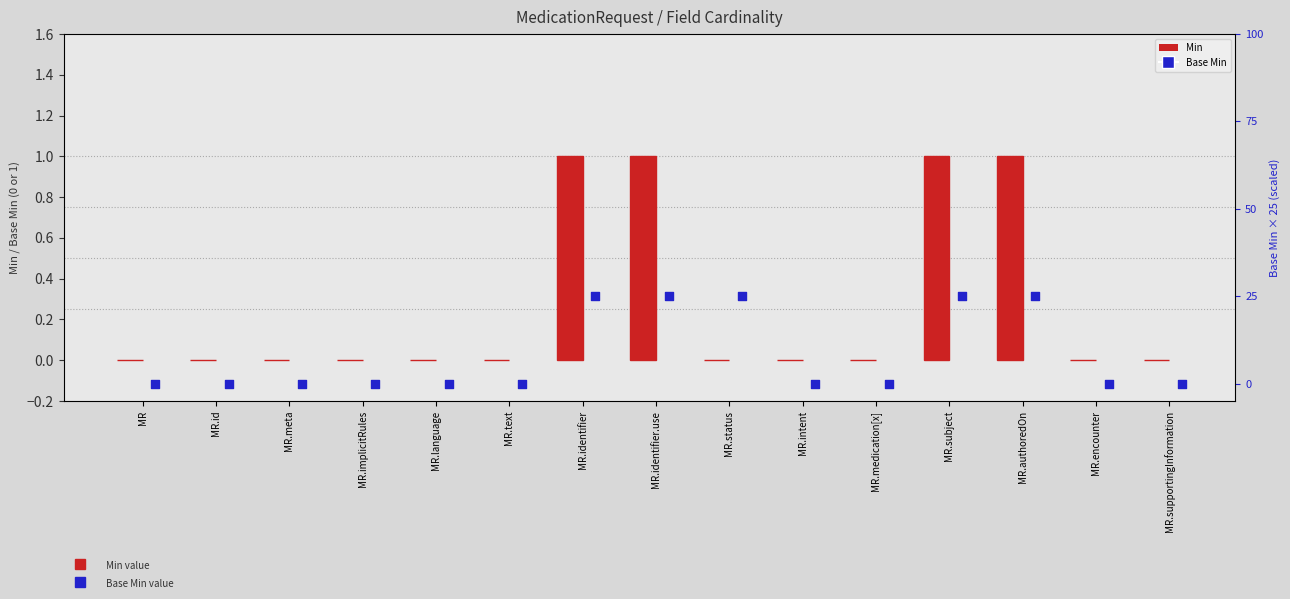

At which category is the sum across all series the highest?

MR.identifier